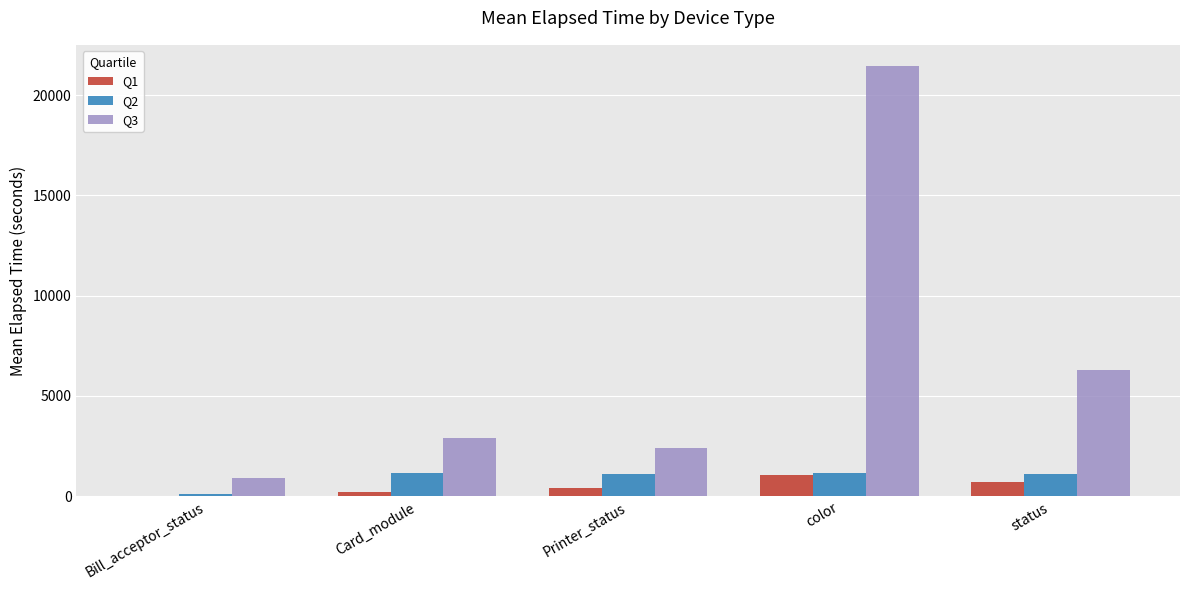

What is the sum of all Q1 values?

2431.8